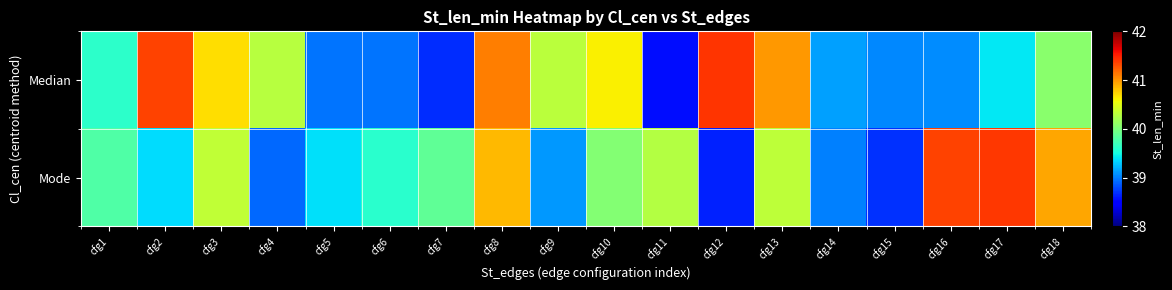

Which category has the lowest value across all series?

cfg11